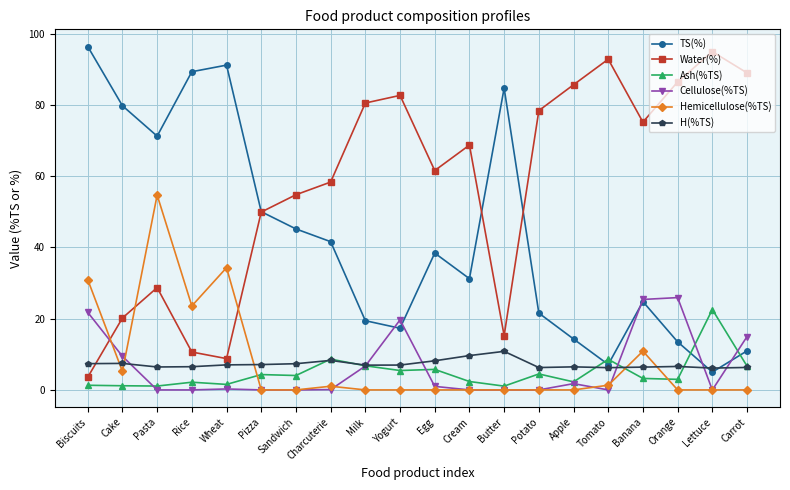

How many lines are shown in the chart?

6